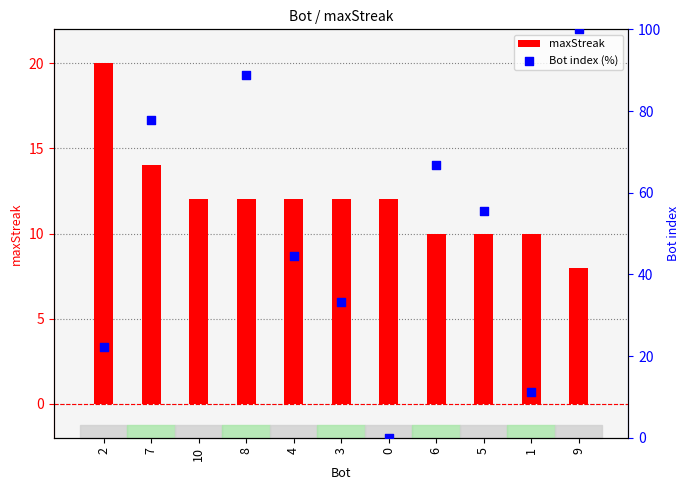

Which series reaches the maximum Y coordinate?

Bot index (%)